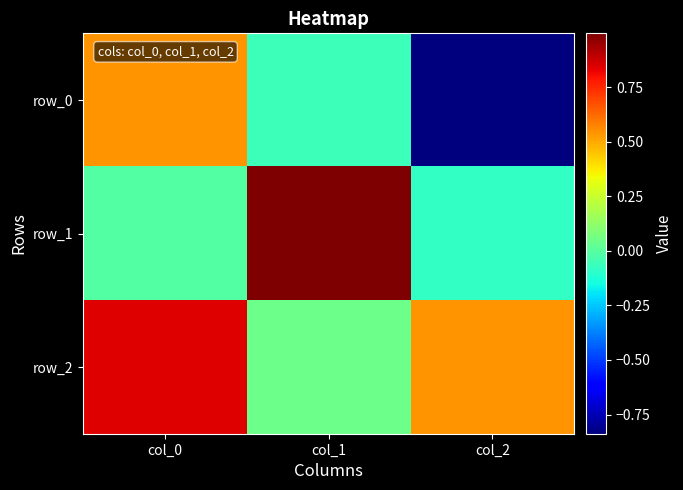

Reading left to right, what are all the values shown in this chart?

row_0: 0.5	-0.1	-0.8
row_1: -0.0	1.0	-0.1
row_2: 0.8	0.1	0.5